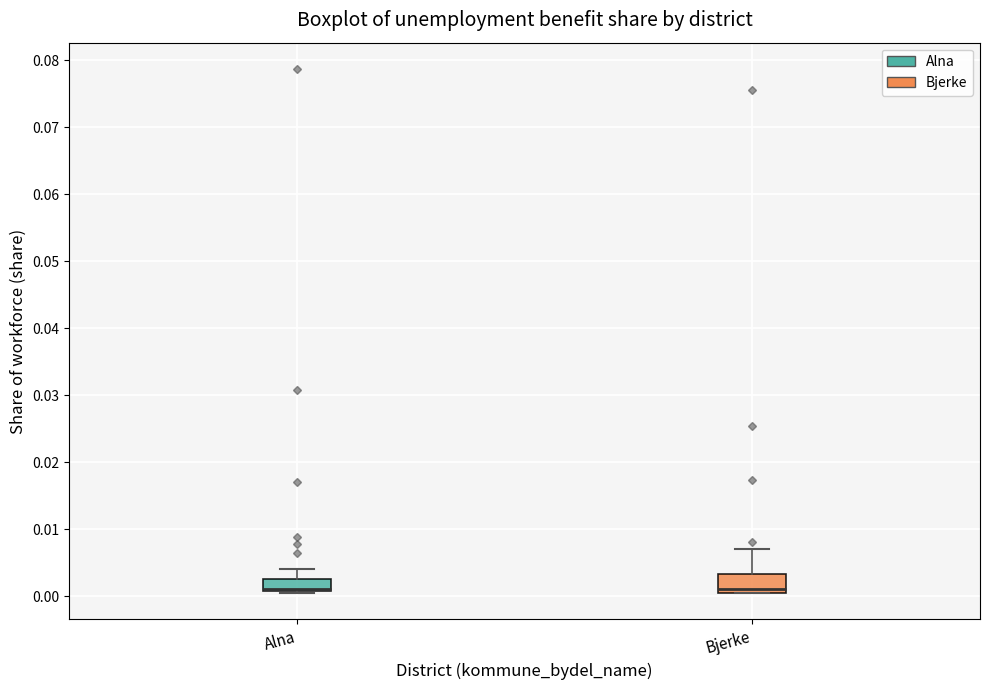

Reading left to right, transcribe this box plot: for each box, give where its median line is, the range the box spans, and where its two whiskers end, as read against the y-axis. The values are not printed on the chart, so give them approximately, as read against the axis.

Alna: median 0.001 (drawn on the box's lower edge), box 0.001 to 0.003, whiskers 0.000 to 0.004
Bjerke: median 0.001 (just above the box's lower edge), box 0.001 to 0.003, whiskers 0.001 to 0.007